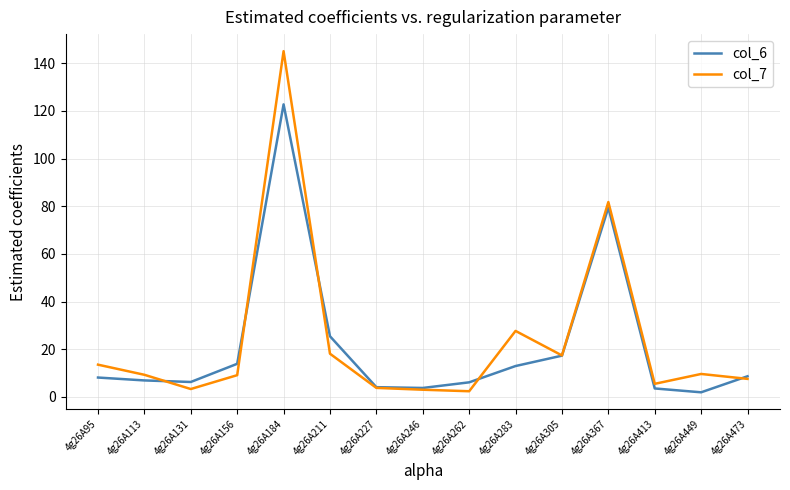

Is the value of col_6 at 4g26A211 greater than the value of col_7 at 4g26A367?

No